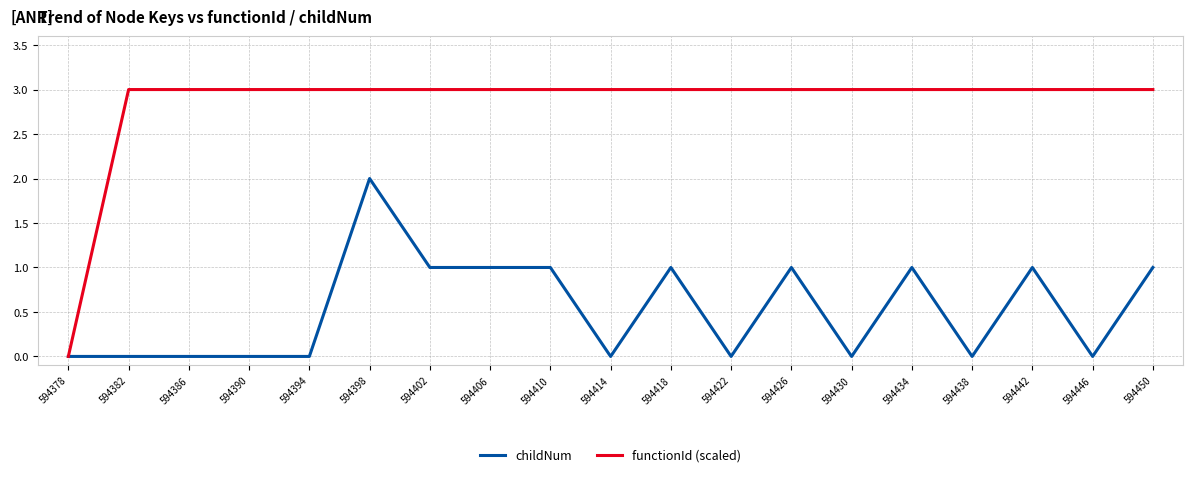

List the series in order of their peak value, lowest first.

childNum, functionId (scaled)